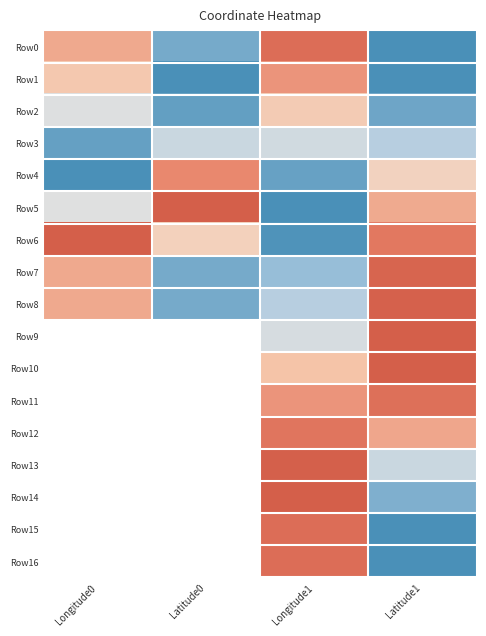

Read the Row12 value at Longitude1.

0.9